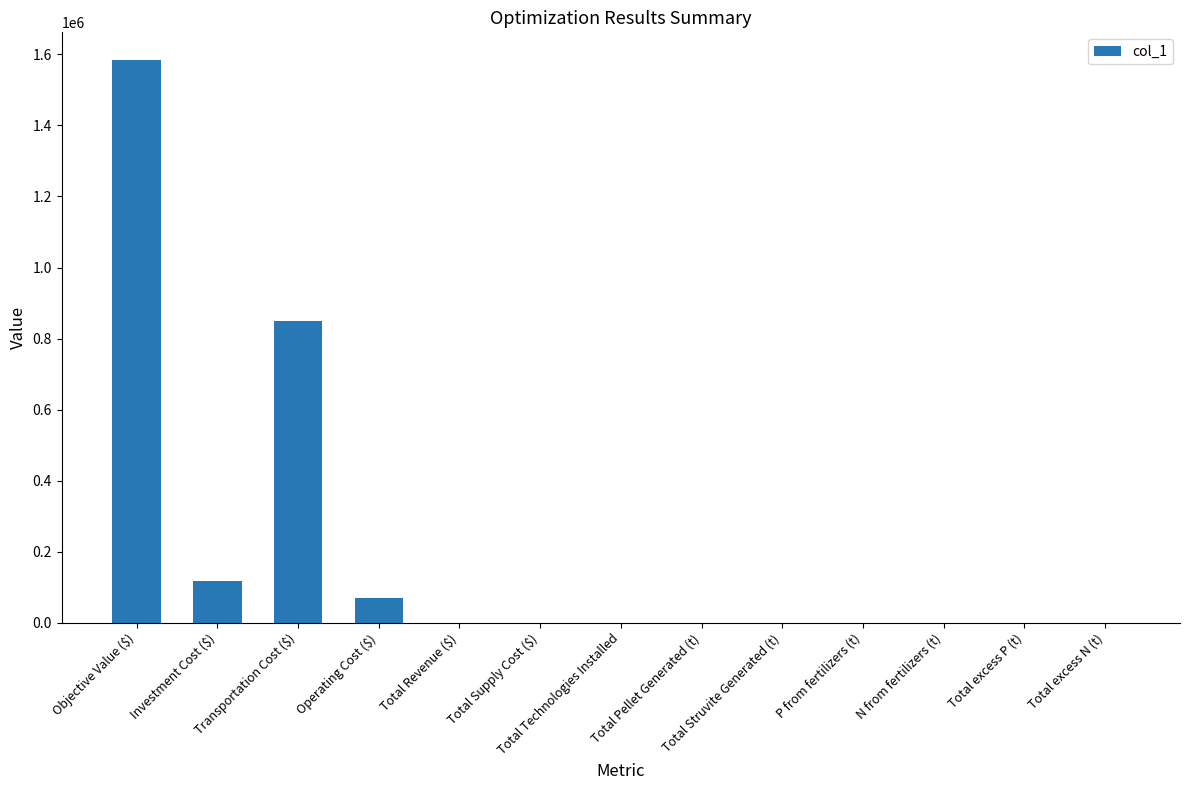

True or false: the data shows 1583034.6 at Objective Value ($).

True